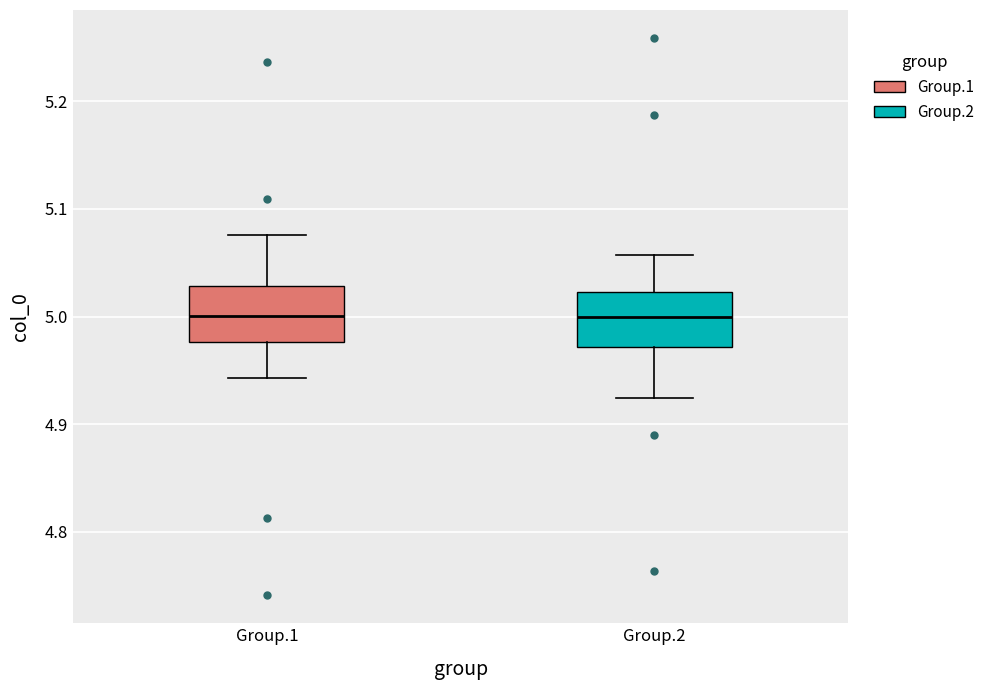

Reading left to right, read every box against the y-axis: the position of its median line, the range the box covers, and the ends of its whiskers. The values are not printed on the chart, so give them approximately, as read against the axis.

Group.1: median 5.00, box 4.98 to 5.03, whiskers 4.94 to 5.08
Group.2: median 5.00, box 4.97 to 5.02, whiskers 4.92 to 5.06